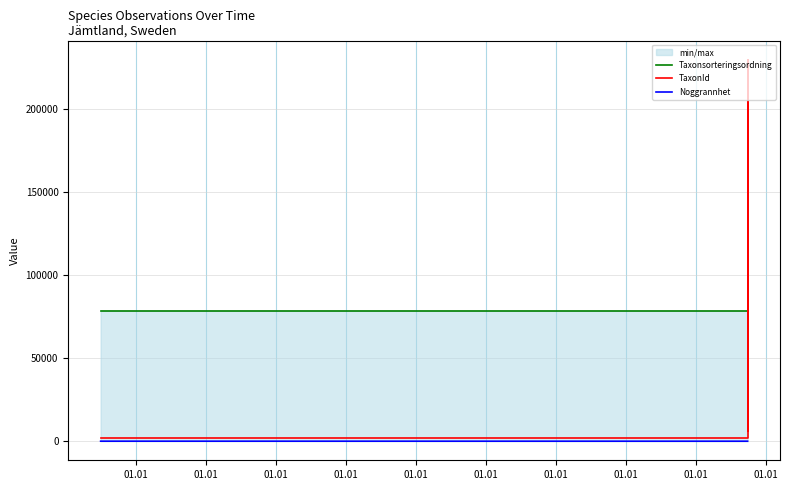

True or false: Noggrannhet has more than 1 interior local peaks.

False